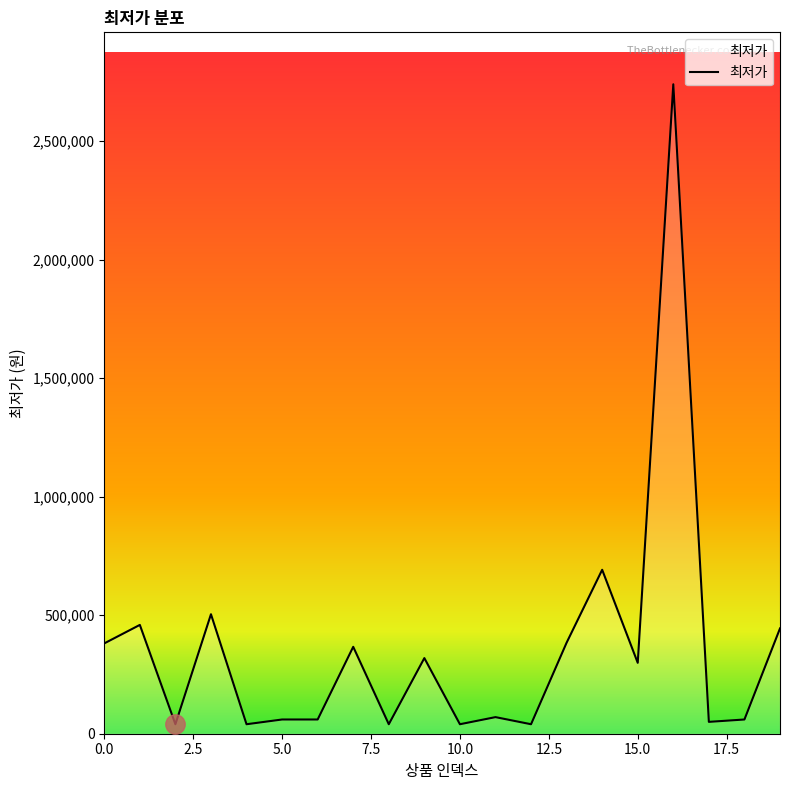

What is the greatest value displayed?

2739400